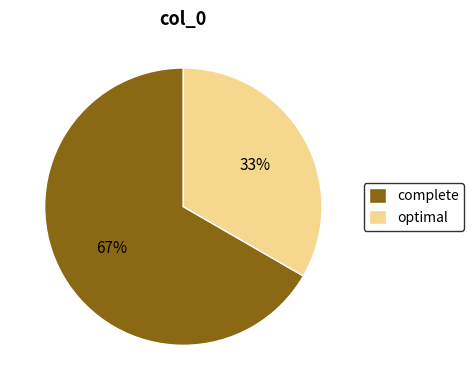

How many segments does this pie chart have?

2